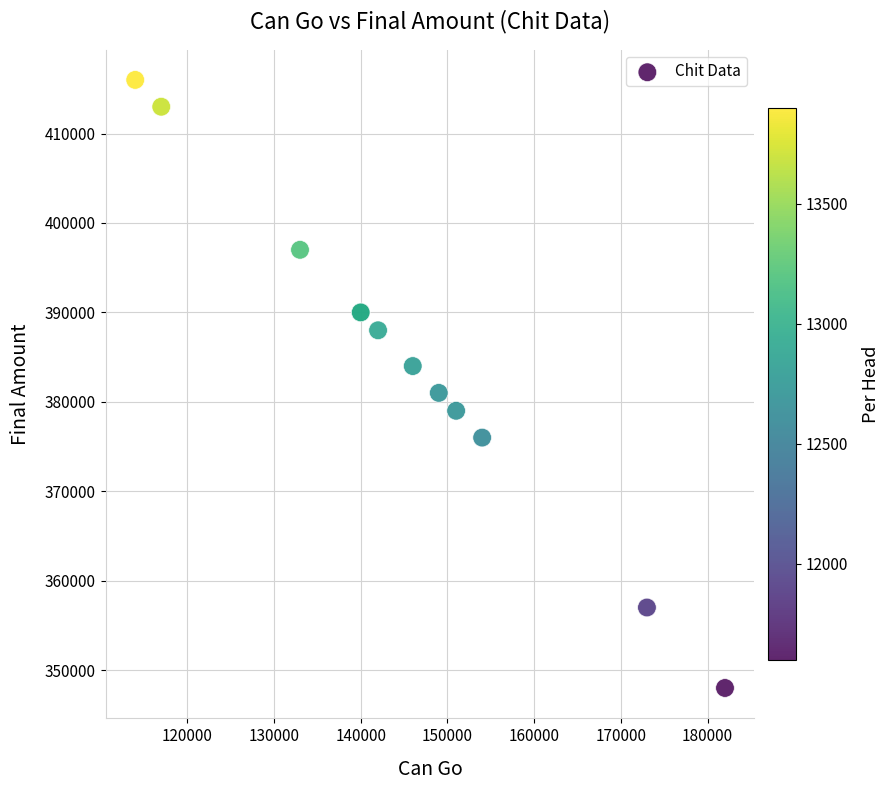

What Y value in the scatter plot is closest to 382000?

381000